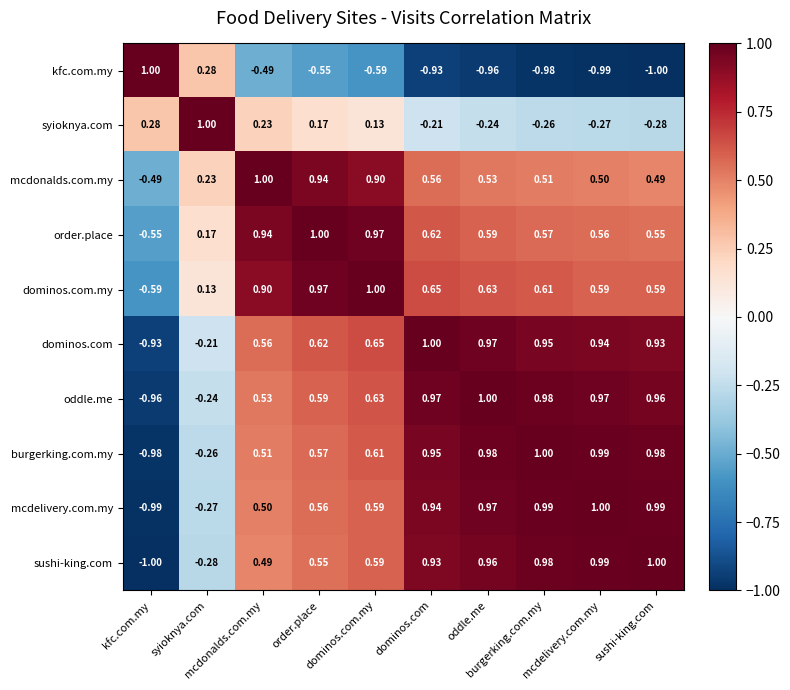

Which has a higher value, burgerking.com.my or dominos.com.my?

dominos.com.my